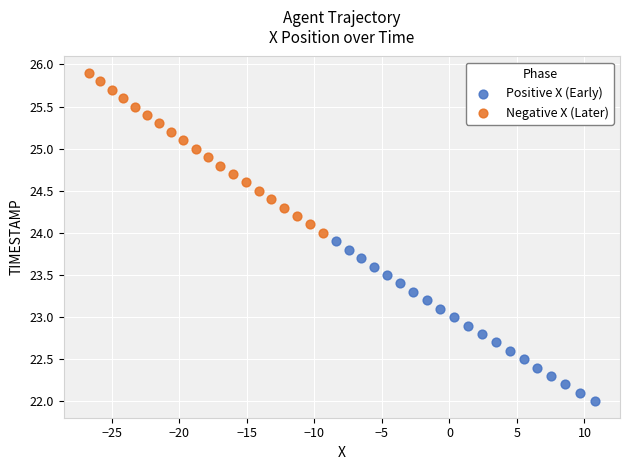

Which series reaches the minimum Y coordinate?

Positive X (Early)